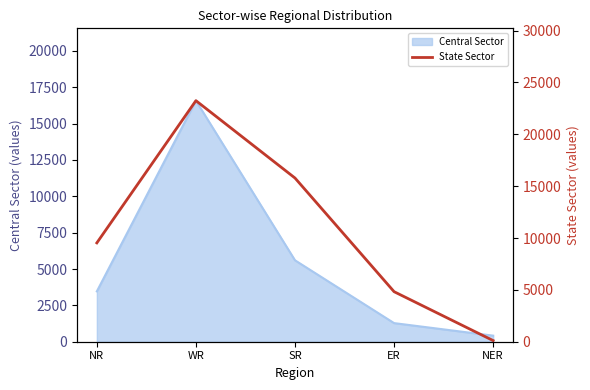

What is the difference between the maximum and minimum values?

23133